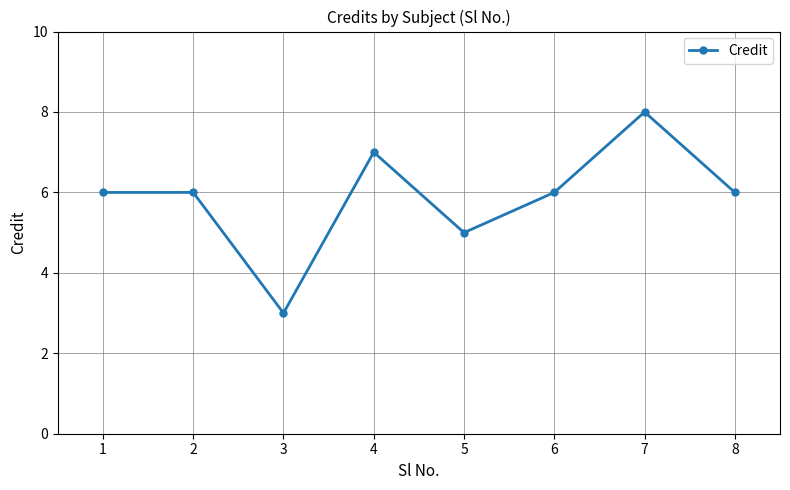

How many series are shown in this chart?

1